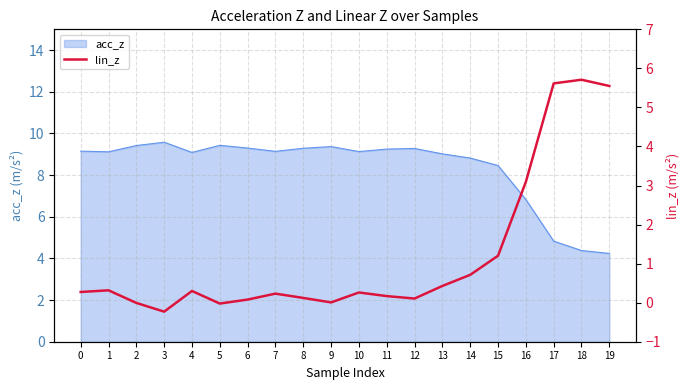

What is the difference between the values at 18 and 4?

5.4